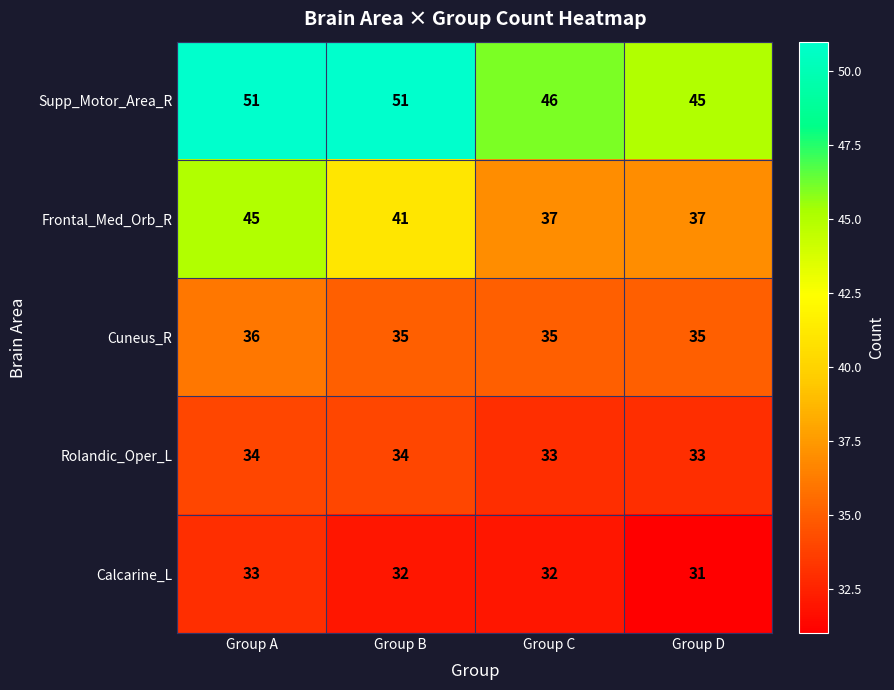

What is the difference between the maximum and minimum values in the Supp_Motor_Area_R series?

6